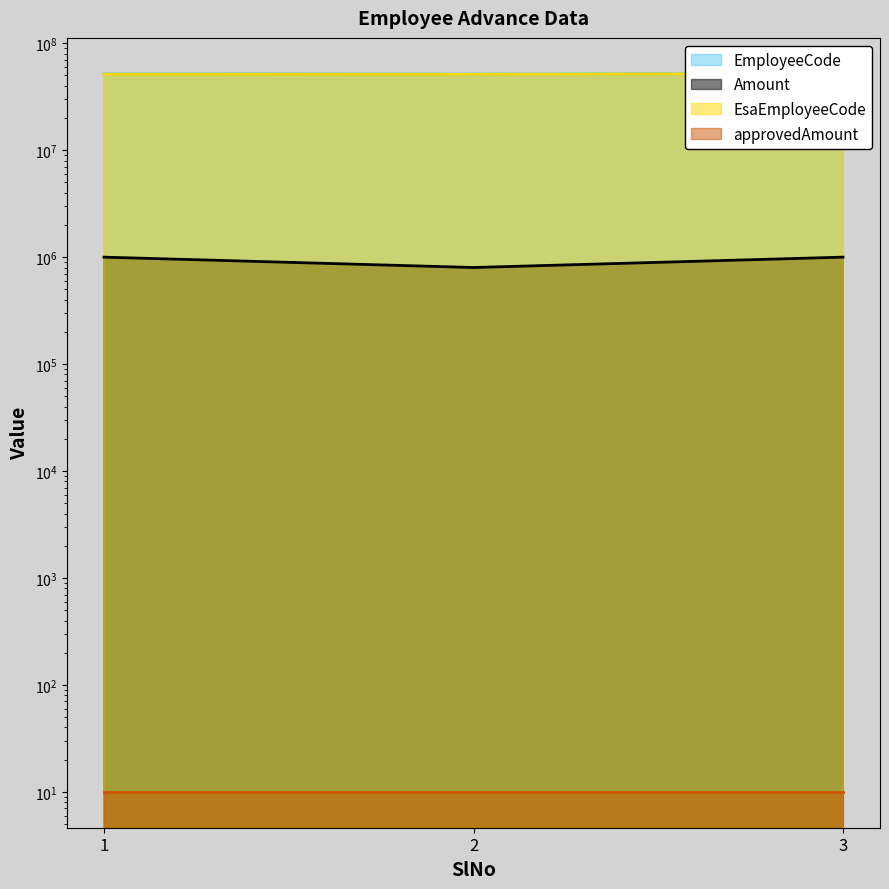

How many EmployeeCode values are between 51688068 and 51844362?

3